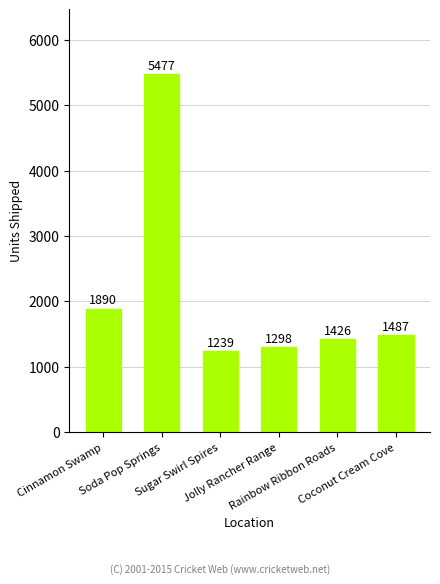

Rank the categories by value from highest to lowest.

Soda Pop Springs, Cinnamon Swamp, Coconut Cream Cove, Rainbow Ribbon Roads, Jolly Rancher Range, Sugar Swirl Spires